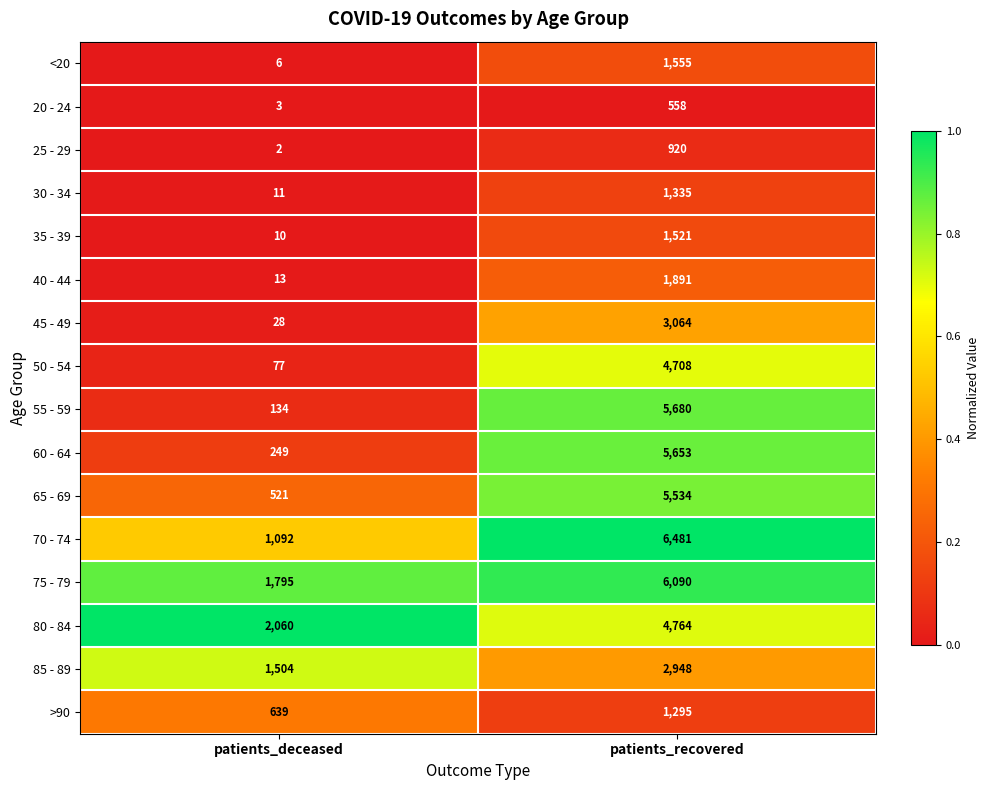

What is the approximate value of 65 - 69 at patients_deceased, to the nearest 100?

500